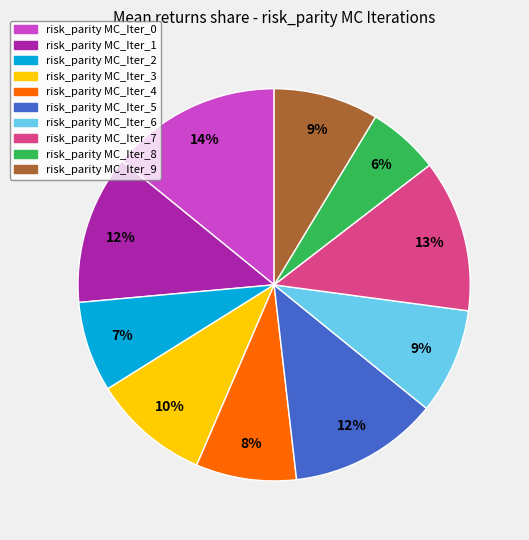

To the nearest percent, what is the average slice percentage?

10%